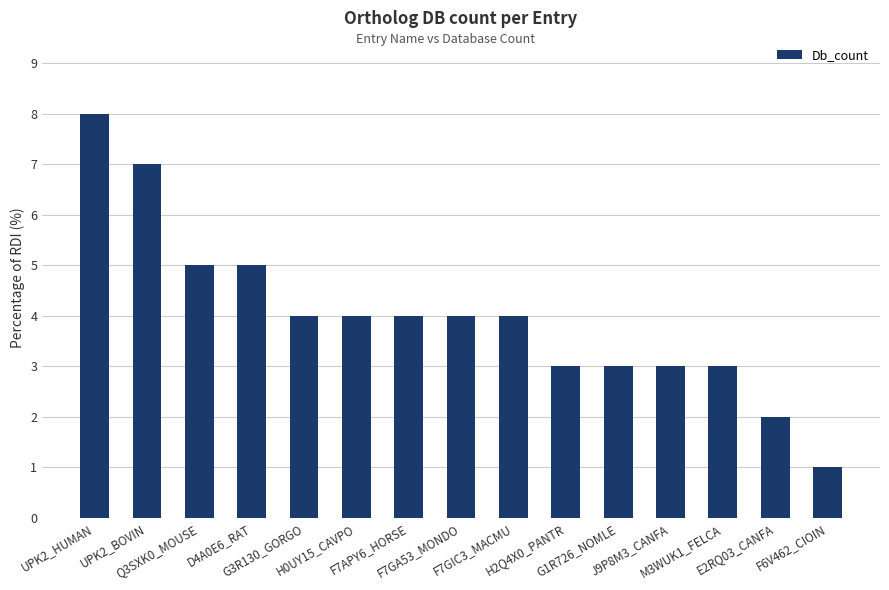

Between D4A0E6_RAT and H2Q4X0_PANTR, which is larger?

D4A0E6_RAT